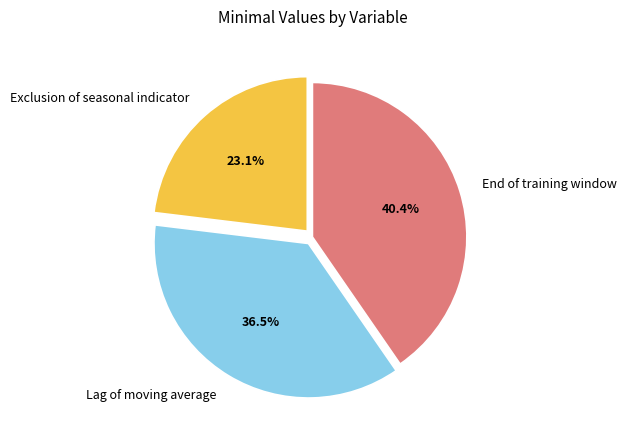

Is there a majority slice in this chart?

No